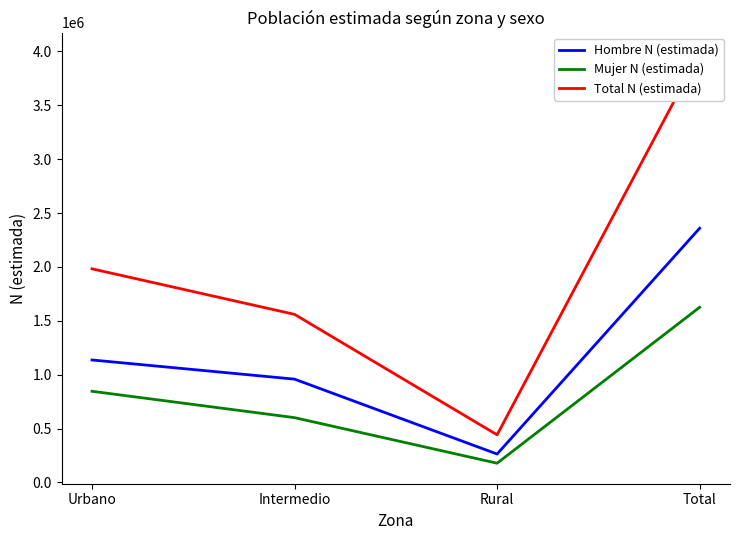

Rank the categories by Total N (estimada) value from lowest to highest.

Rural, Intermedio, Urbano, Total